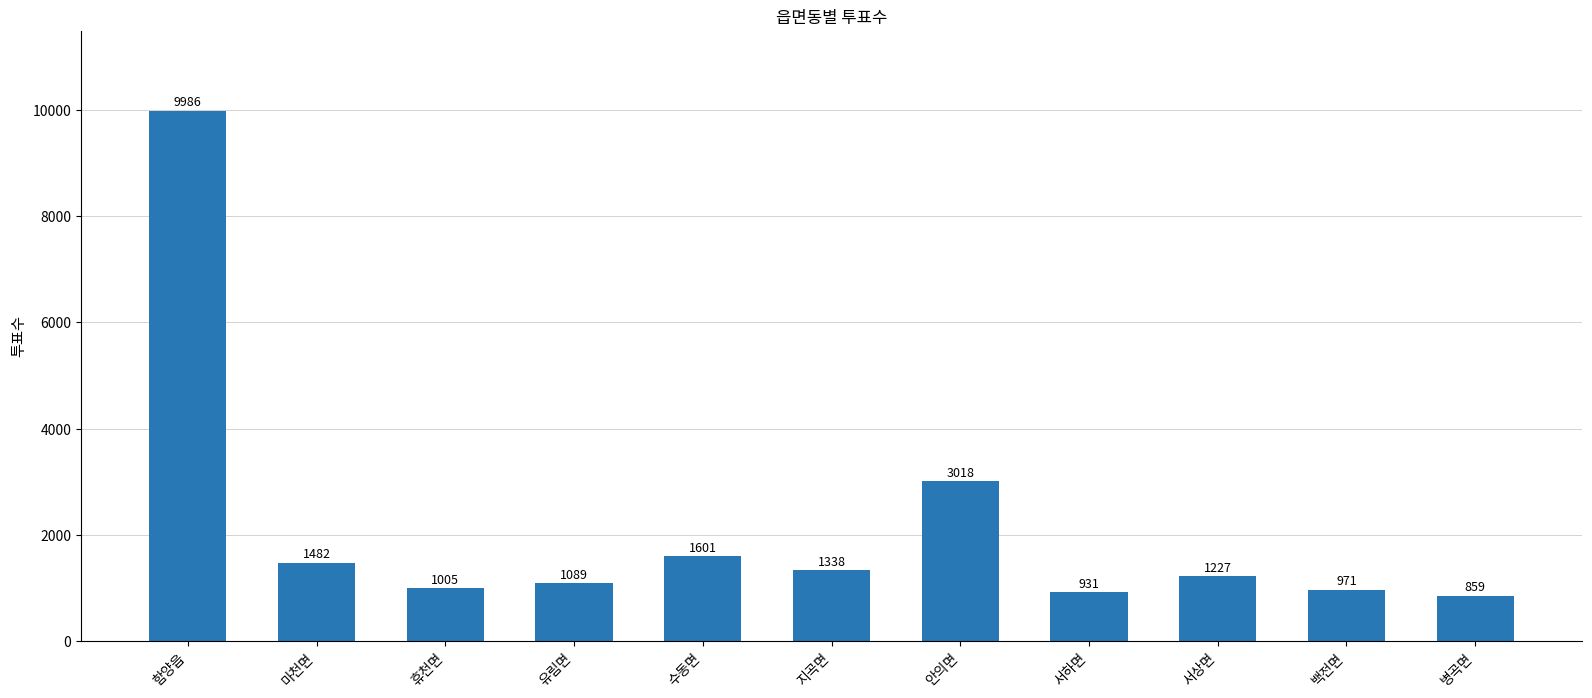

Rank the categories by value from lowest to highest.

병곡면, 서하면, 백전면, 휴천면, 유림면, 서상면, 지곡면, 마천면, 수동면, 안의면, 함양읍